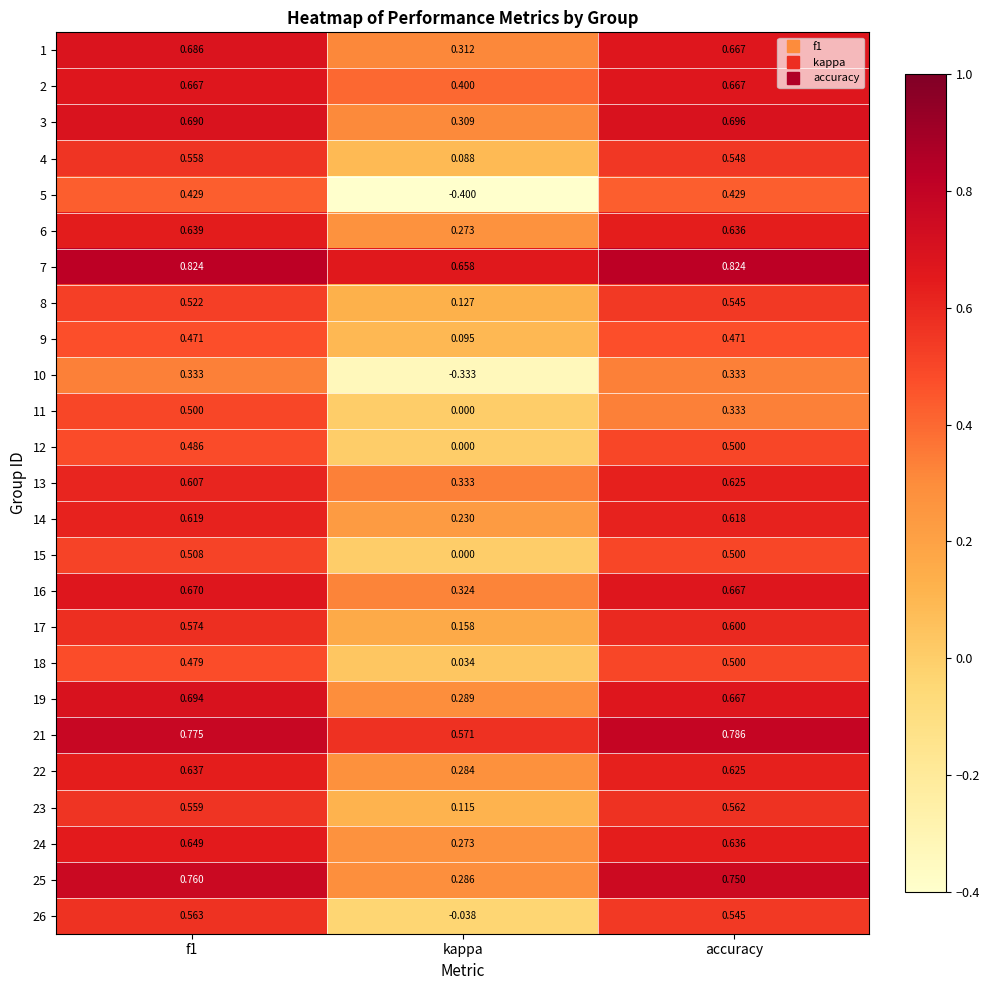

How many categories are shown in the chart?

3